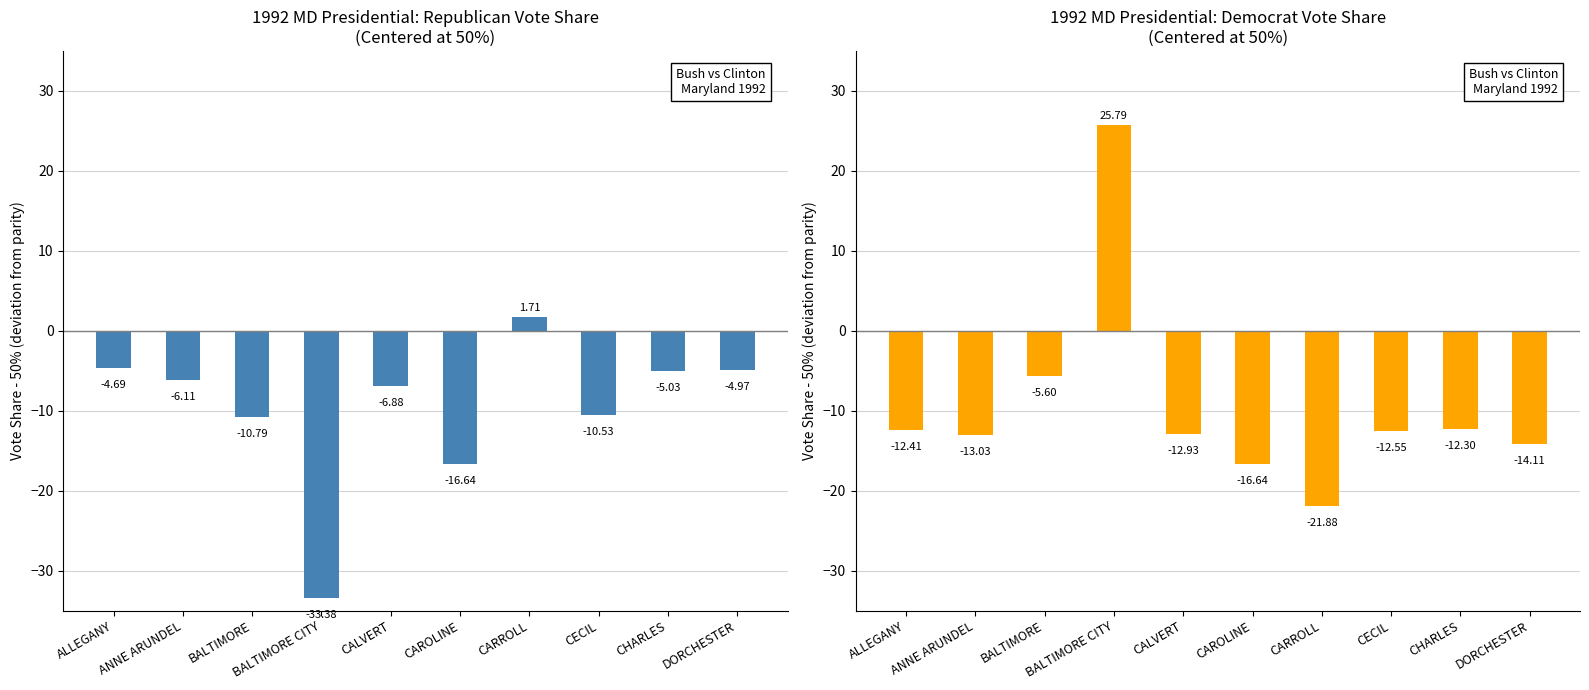

List the series in order of their peak value, highest first.

Democrat (Clinton), Republican (Bush)